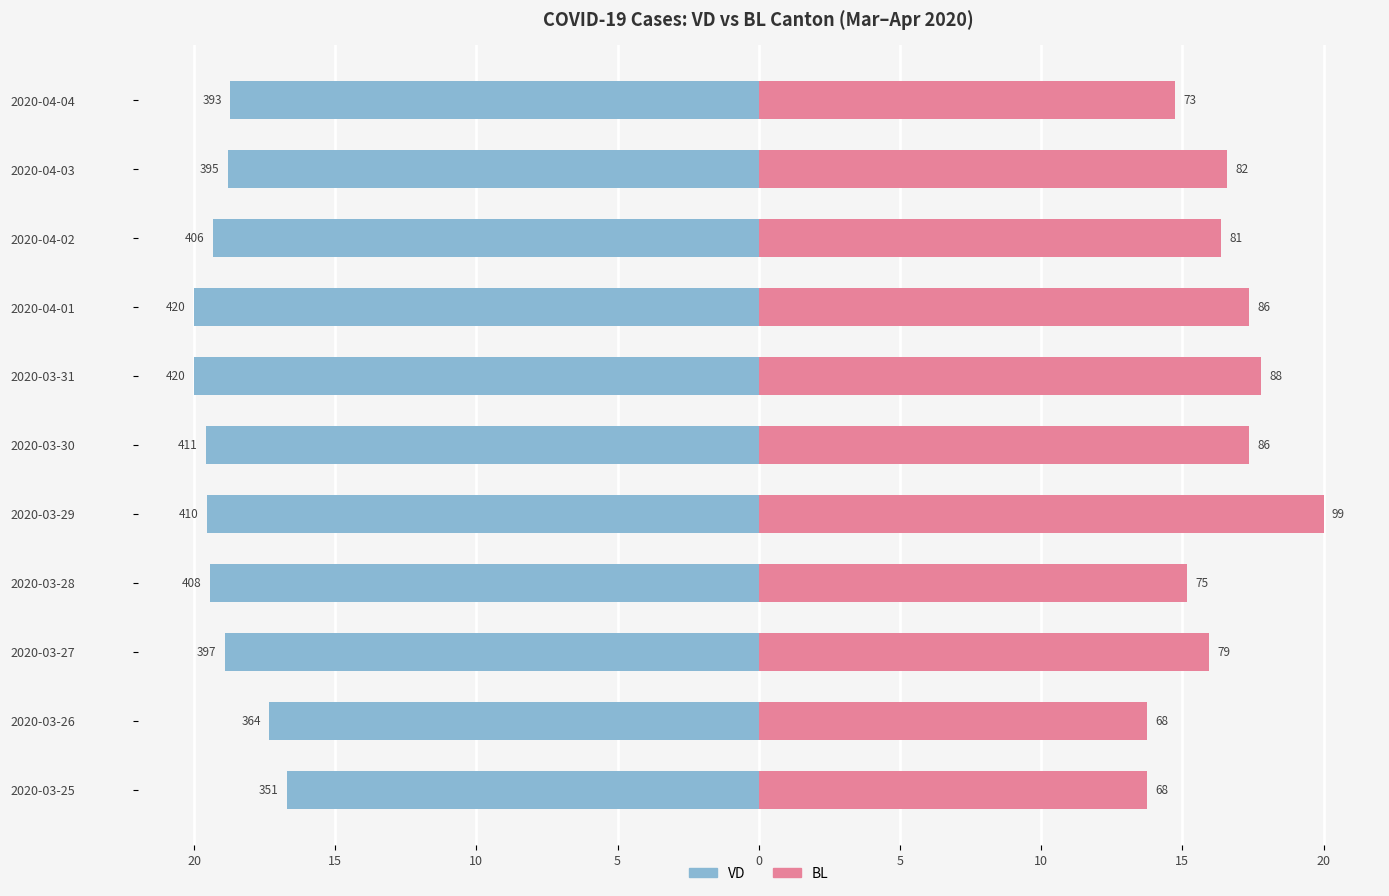

Rank the series at 2020-03-29 from highest to lowest value.

BL, VD